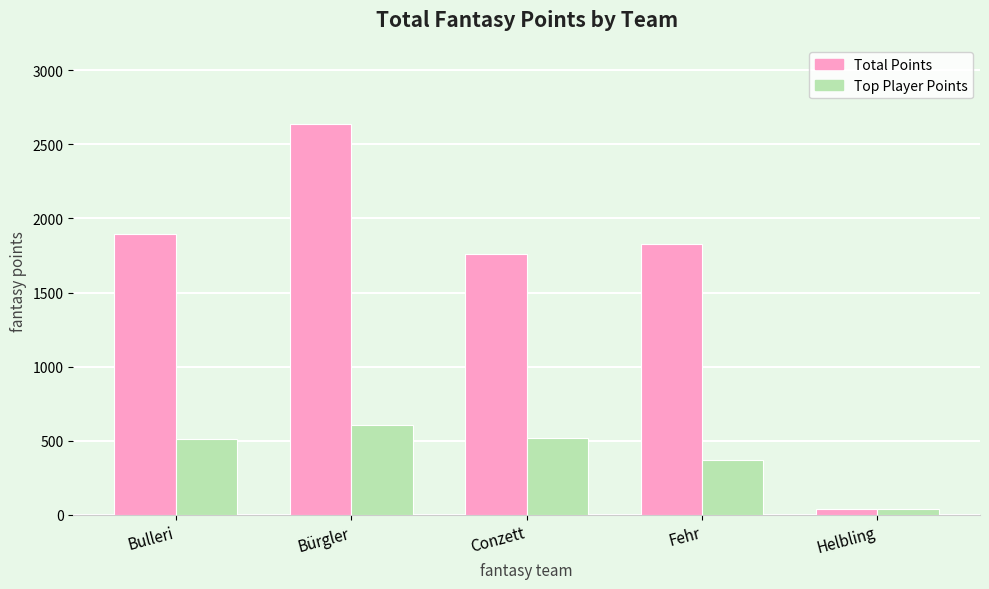

Which series changed the most between Bulleri and Bürgler?

Total Points